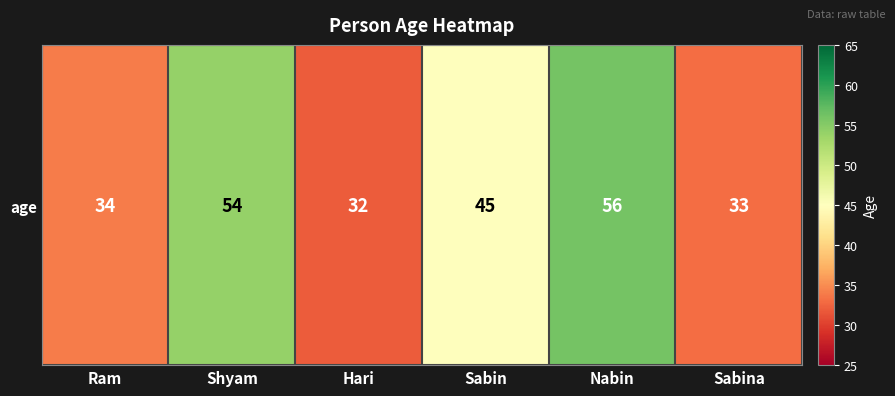

Rank the categories by value from lowest to highest.

Hari, Sabina, Ram, Sabin, Shyam, Nabin